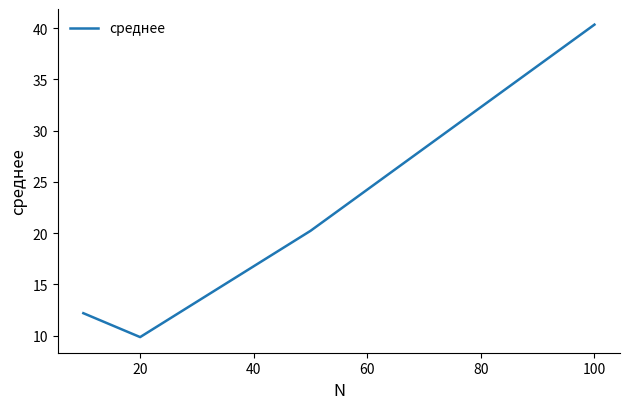

What is the difference between the second highest and minimum values?

10.4